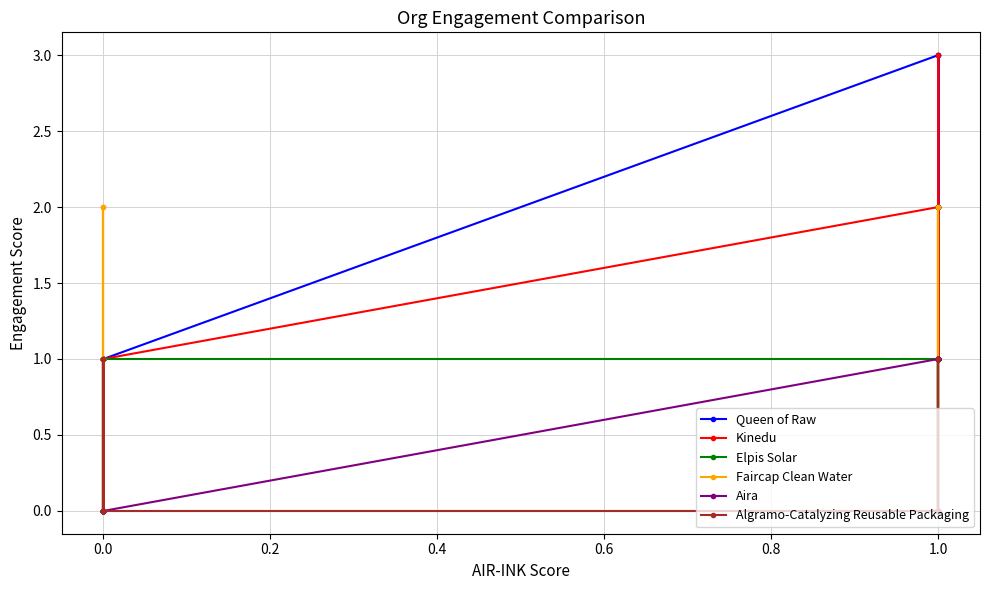

What are all the series names shown in the legend?

Queen of Raw, Kinedu, Elpis Solar, Faircap Clean Water, Aira, Algramo-Catalyzing Reusable Packaging